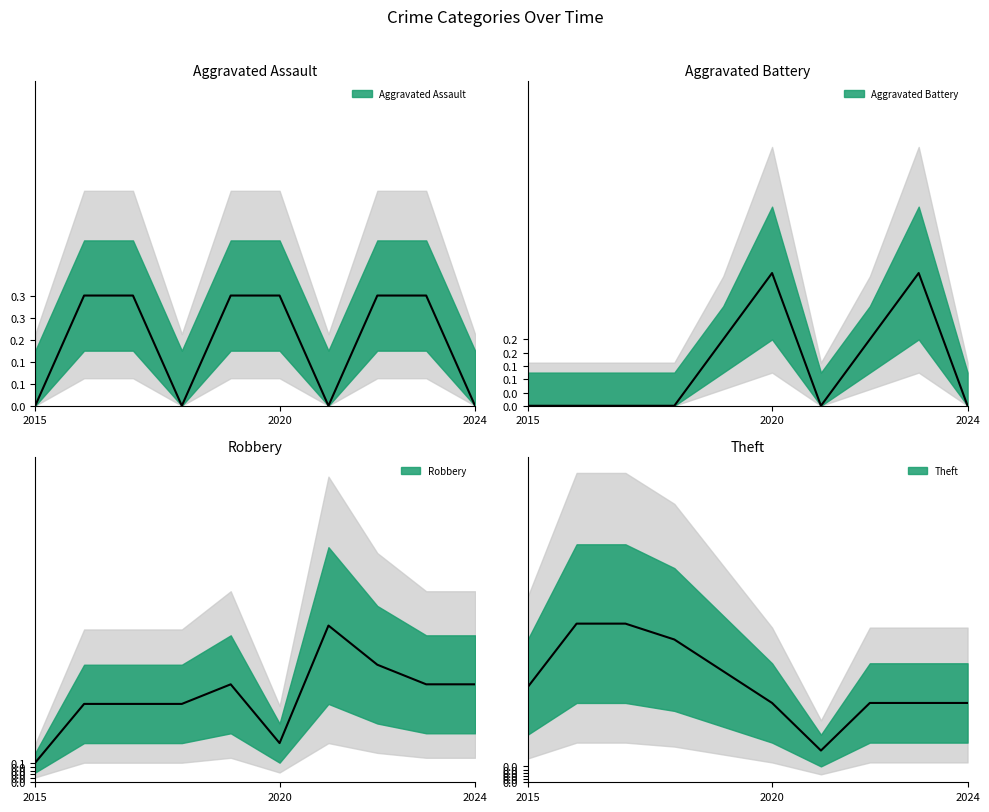

What is the spread (max minus min) of values at 2019?

6